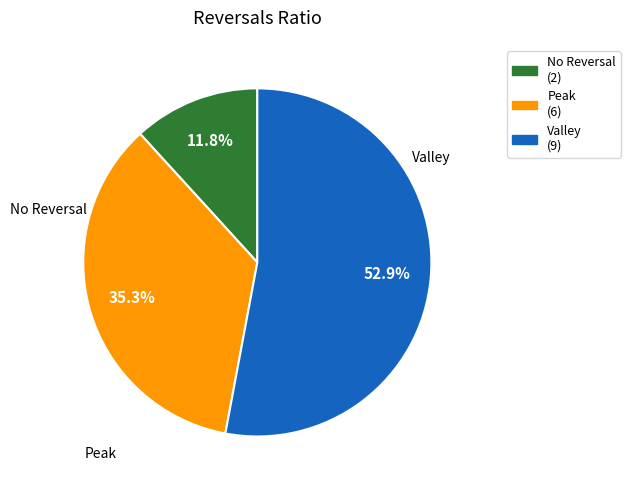

How many segments does this pie chart have?

3